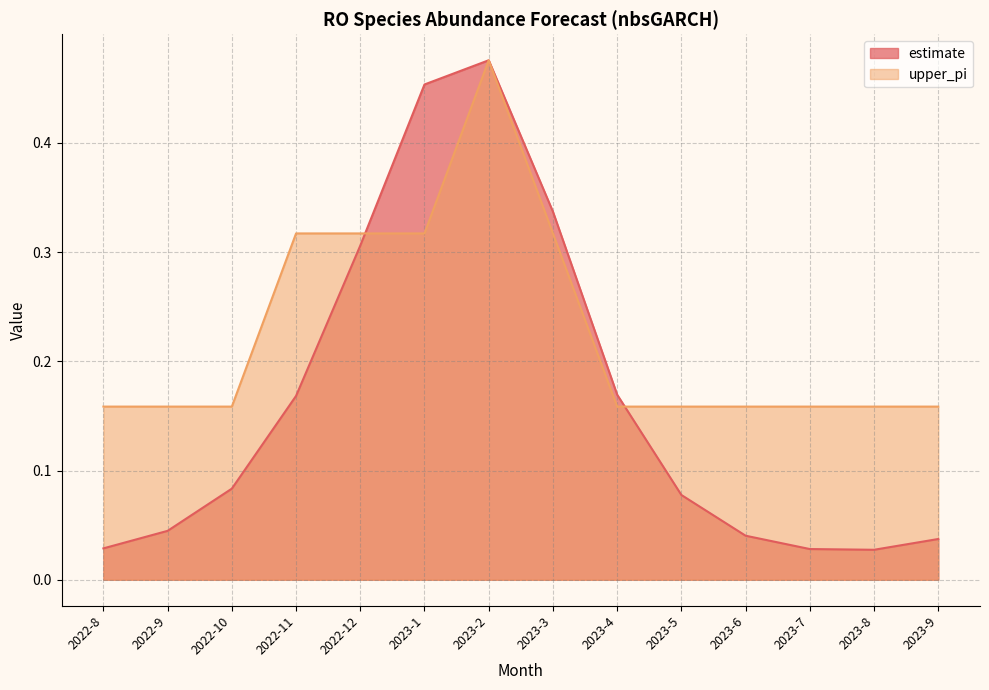

Which series changed the most between 2022-12 and 2023-7?

estimate